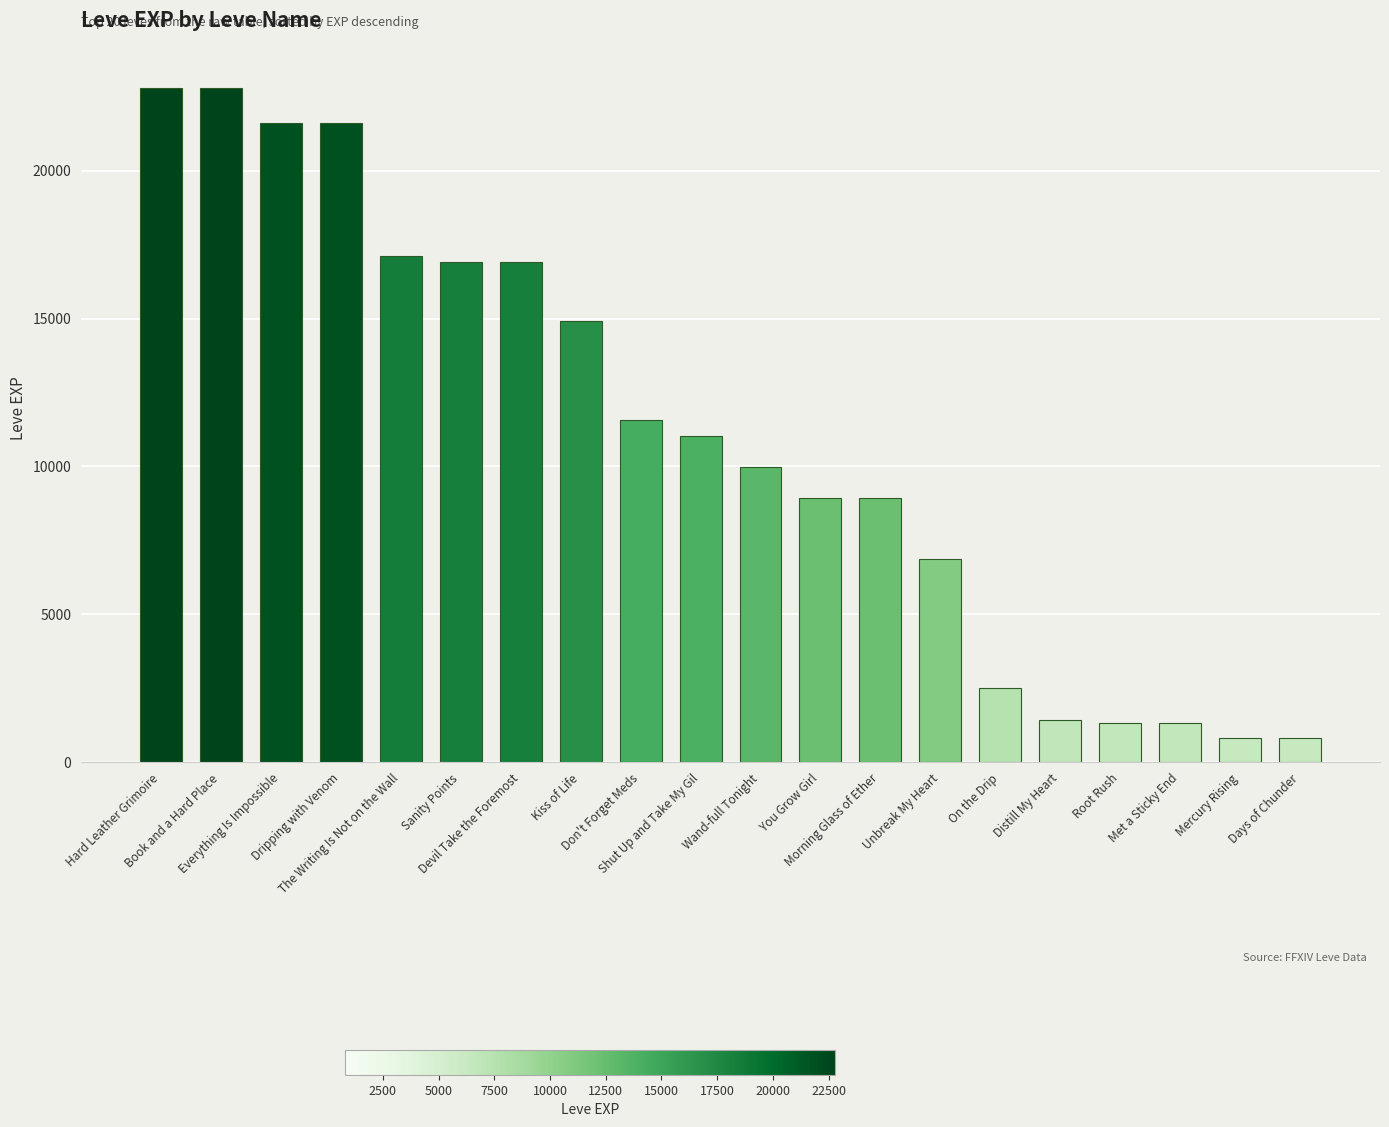

What is the difference between the values at On the Drip and Don't Forget Meds?

9070